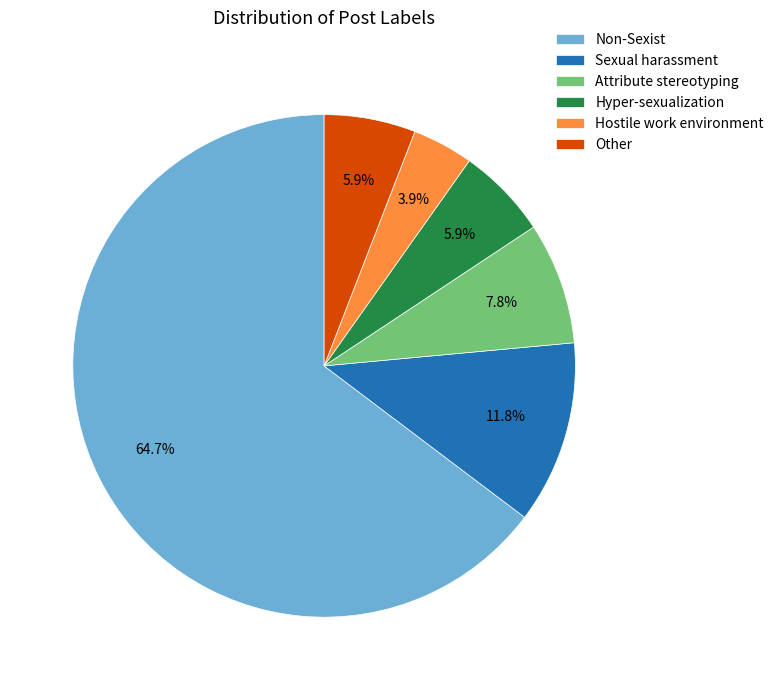

Does Non-Sexist represent more than half of the total?

Yes